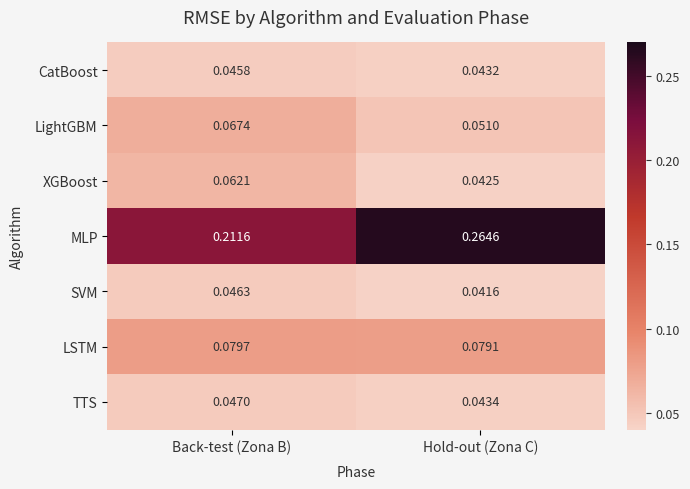

Is the value of XGBoost at Back-test (Zona B) greater than the value of TTS at Back-test (Zona B)?

Yes